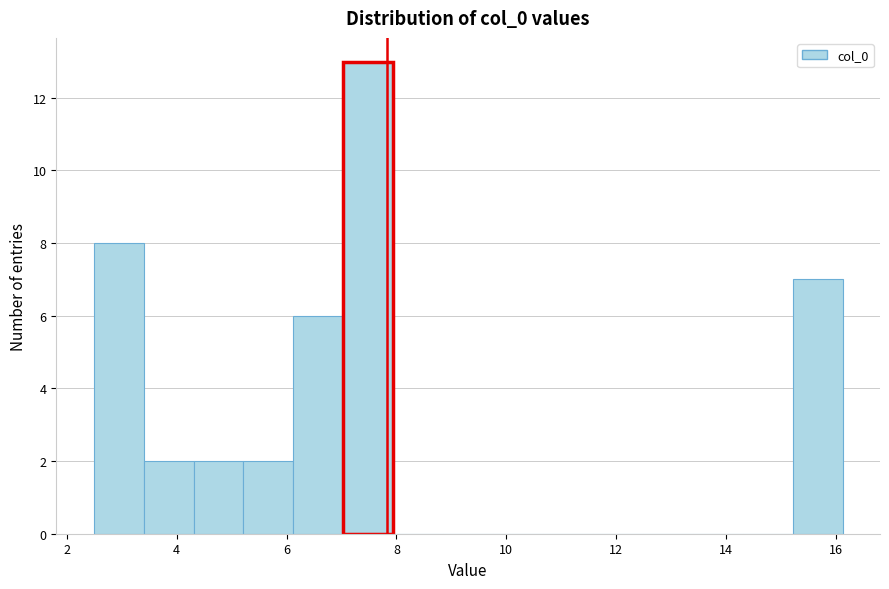

Reading left to right, list every bar in this chart as the range it spans on the x-axis followed by its height. Neither the bar edges nor the heights are printed on the chart, so give them approximately, as read against the axes.

2.4 to 3.4: 8
3.4 to 4.4: 2
4.4 to 5.2: 2
5.2 to 6.2: 2
6.2 to 7.0: 6
7.0 to 8.0: 13
8.0 to 8.8: 0
8.8 to 9.8: 0
9.8 to 10.6: 0
10.6 to 11.6: 0
11.6 to 12.4: 0
12.4 to 13.4: 0
13.4 to 14.2: 0
14.2 to 15.2: 0
15.2 to 16.2: 7